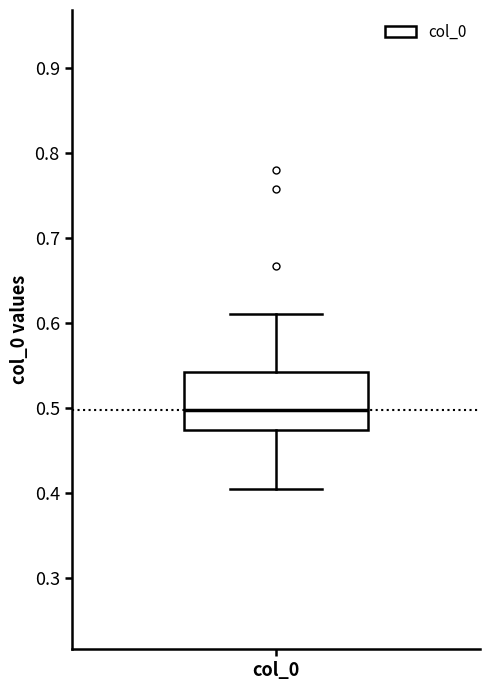

Where does the upper whisker of the box for col_0 end on the y-axis? The values are not printed on the chart, so give them approximately, as read against the axis.

0.61